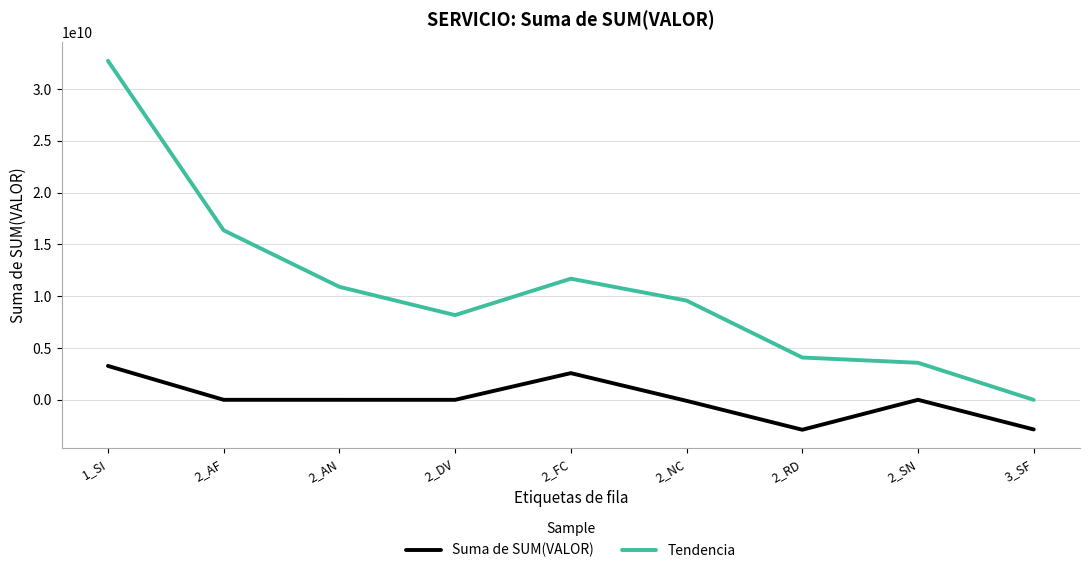

List the series in order of their overall mean, highest first.

Tendencia, Suma de SUM(VALOR)